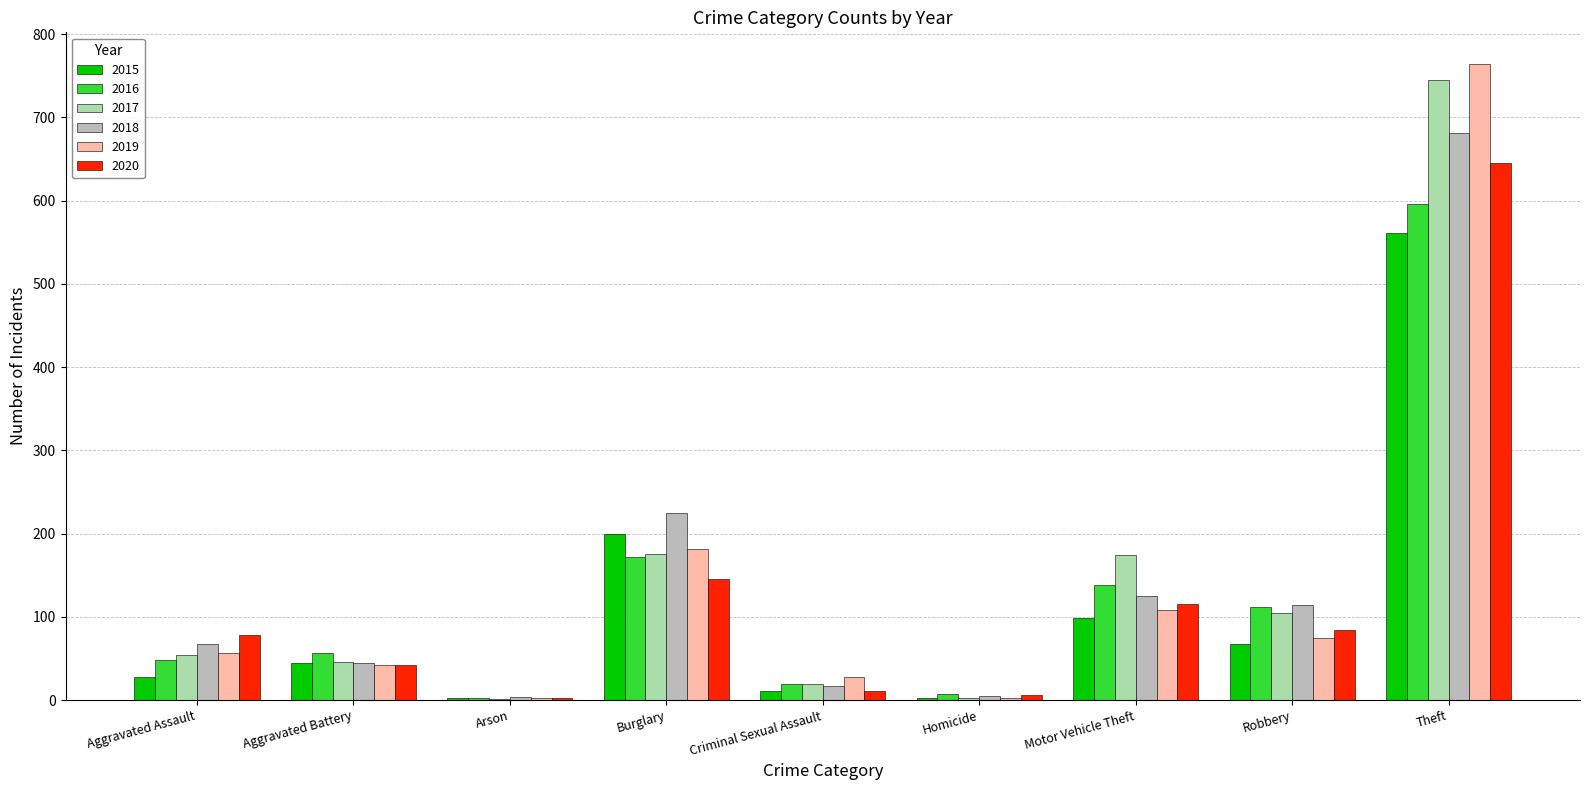

At which category is the sum across all series the highest?

Theft